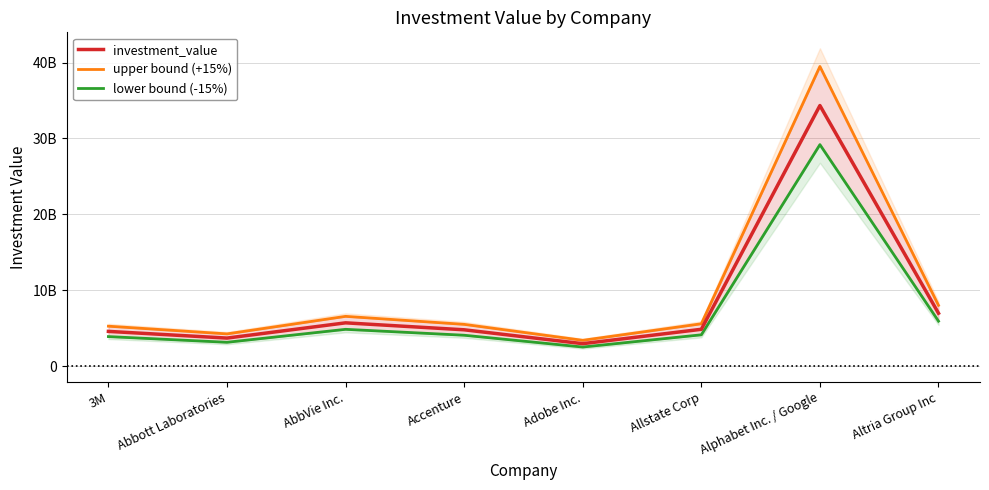

Is this an area chart (filled region under the line)?

No